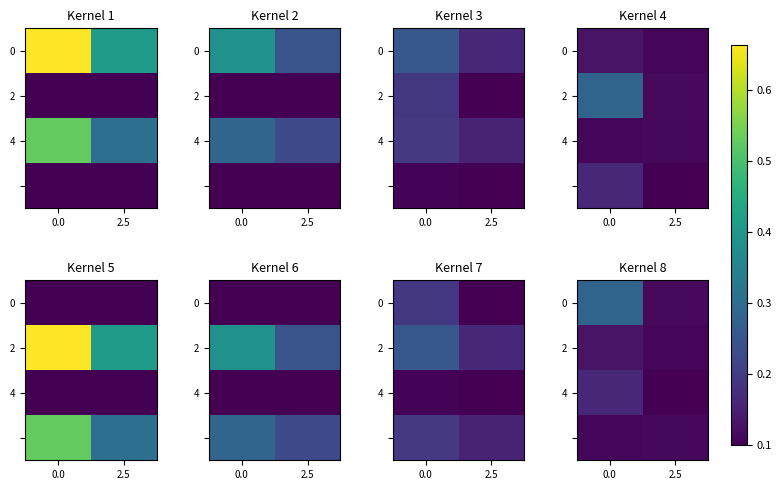

At how many categories does at least one series exceed 0?

2